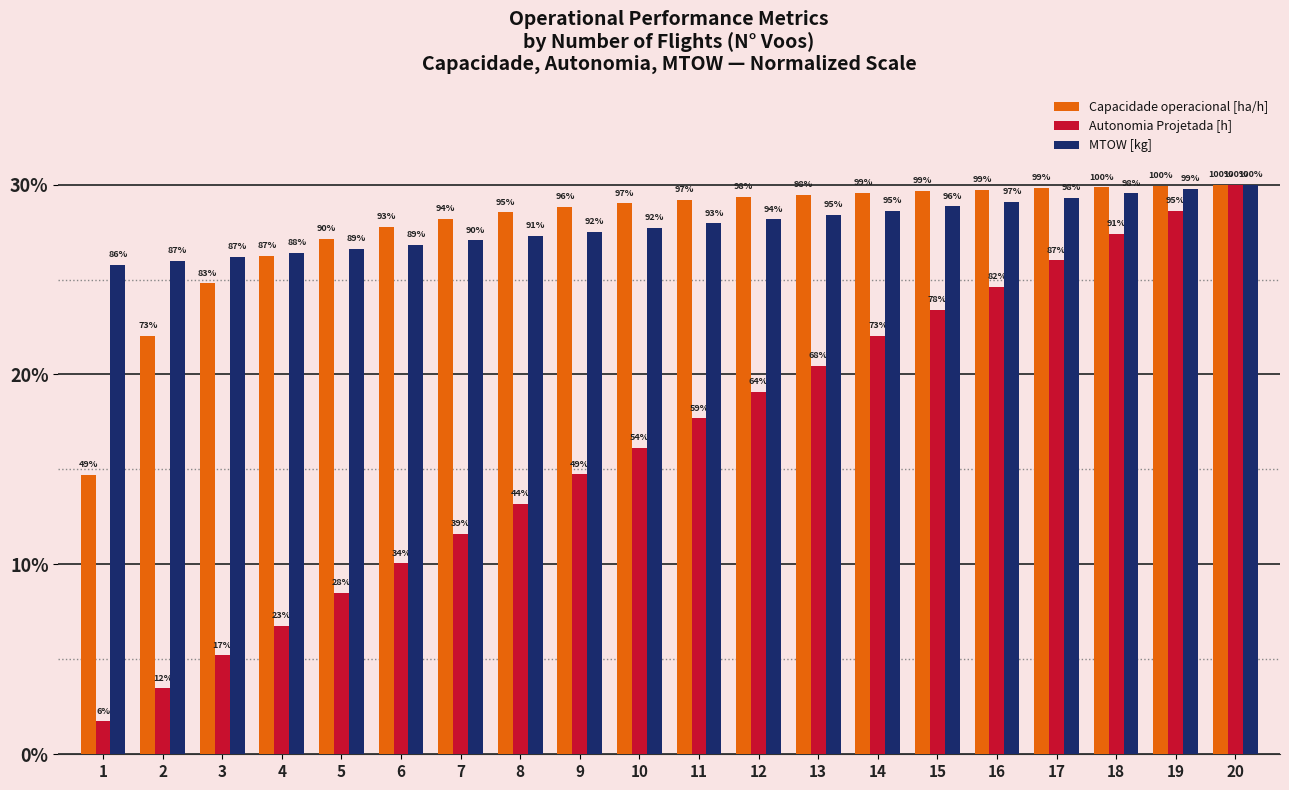

What is the maximum value shown in the chart?

30.0